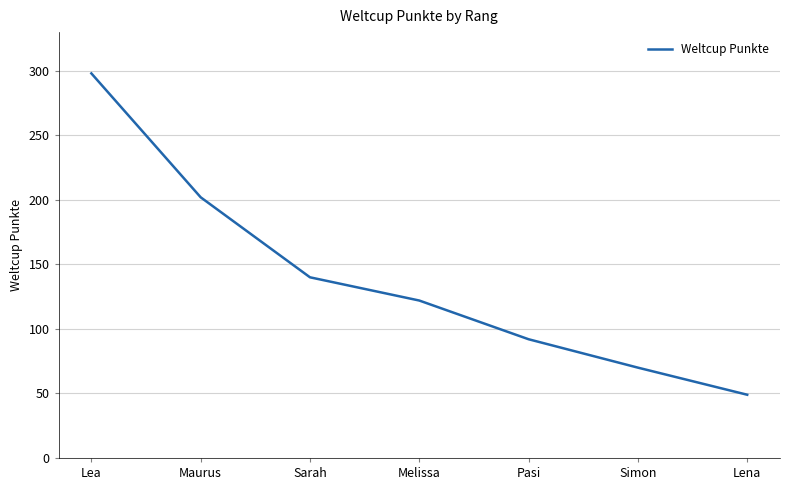

Which has a higher value, Lena or Pasi?

Pasi